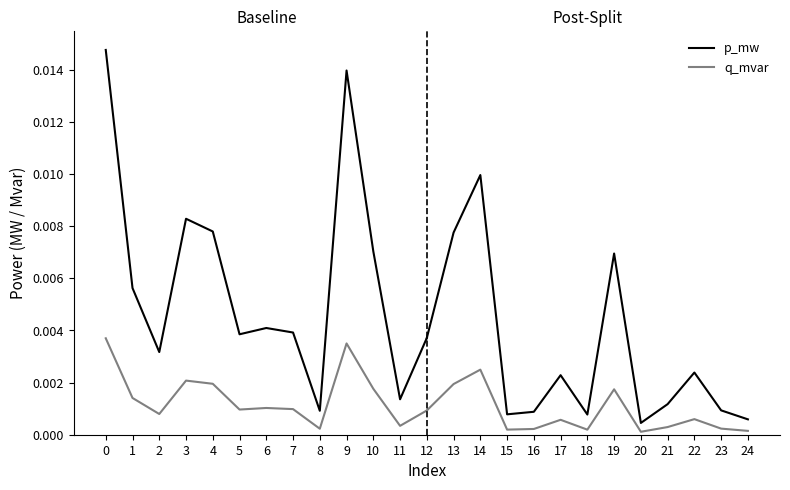

Rank the series by their average value, from highest to lowest.

p_mw, q_mvar